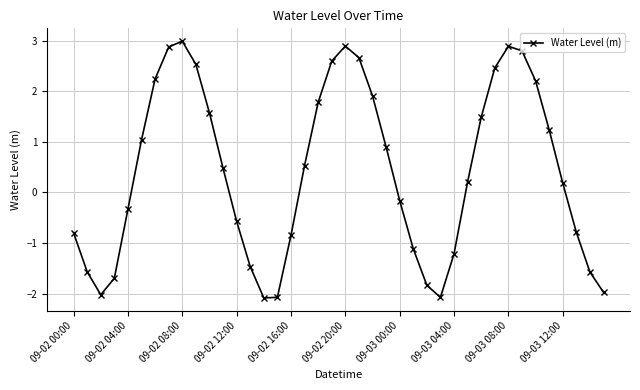

What is the smallest value displayed?

-2.1